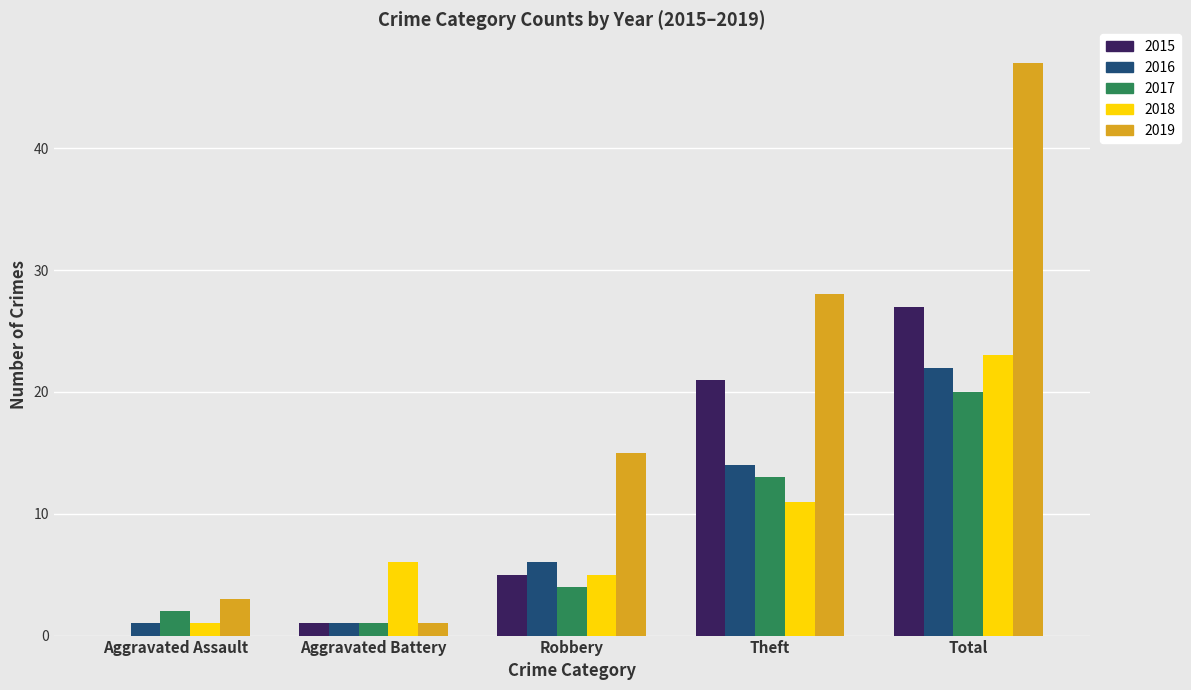

What are all the series names shown in the legend?

2015, 2016, 2017, 2018, 2019